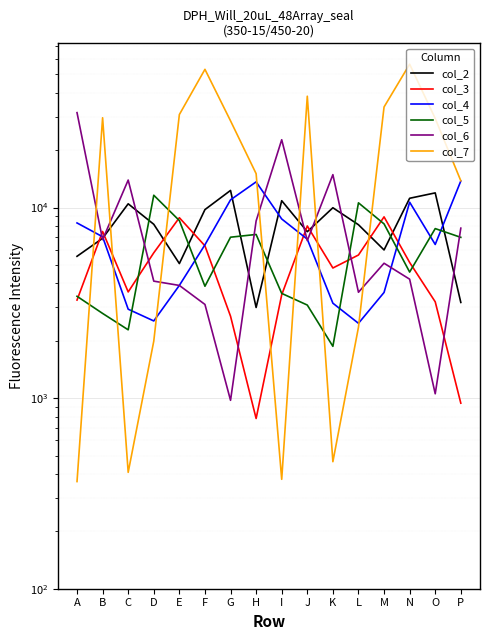

Which series has the widest spread of values?

col_7